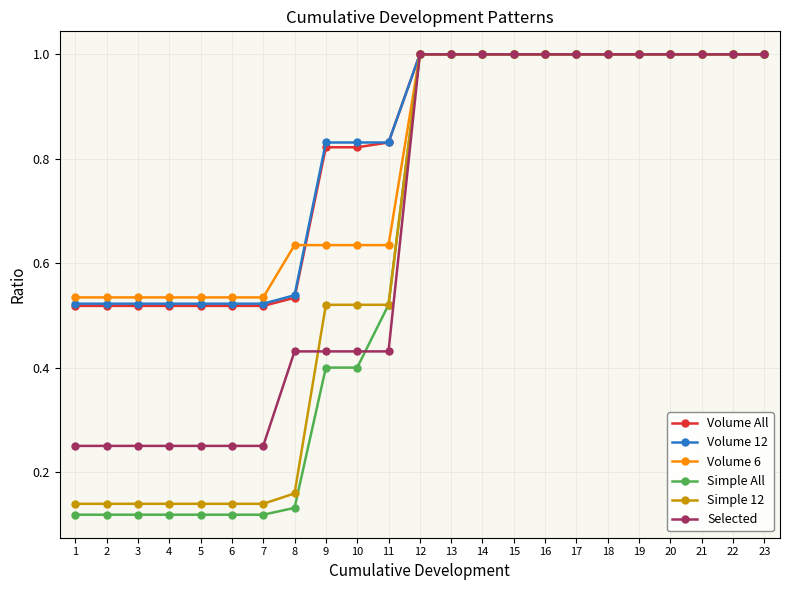

What is the maximum value shown in the chart?

1.0